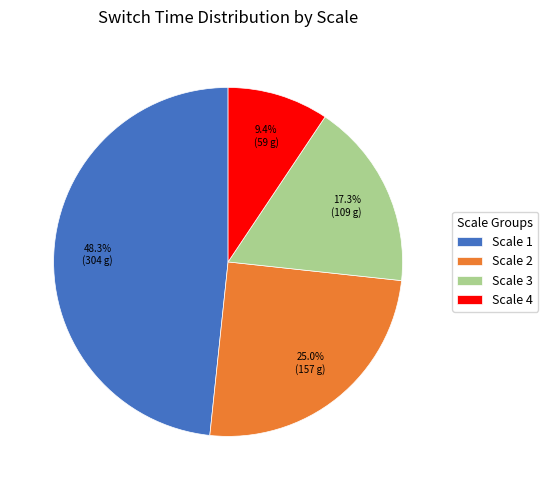

Does Scale 1 represent more than half of the total?

No